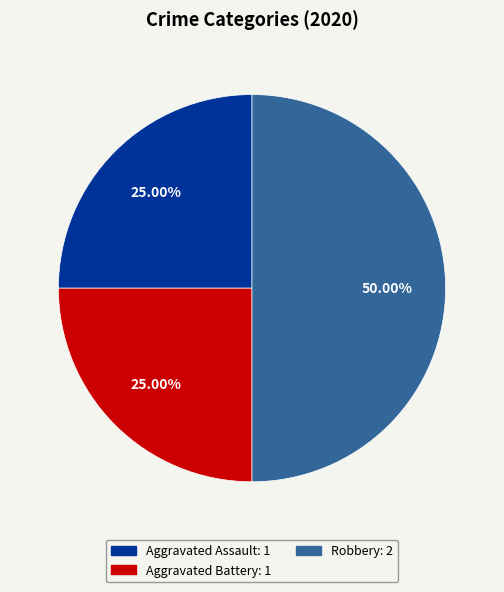

To the nearest percent, what is the combined percentage of Aggravated Assault and Aggravated Battery?

50%